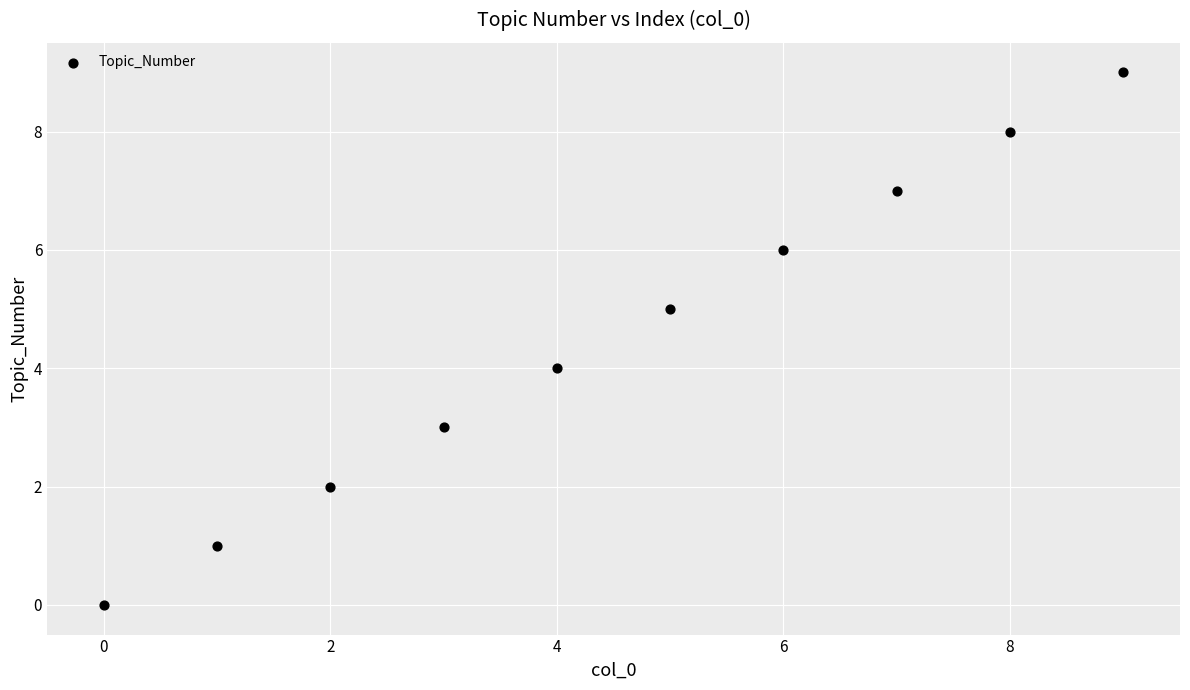

What is the range of Y values (max minus min)?

9